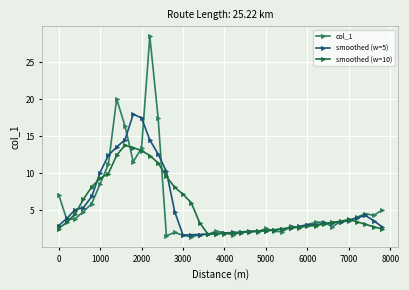

What is the value of the smoothed (w=10) point at the 19th from the left?

1.8